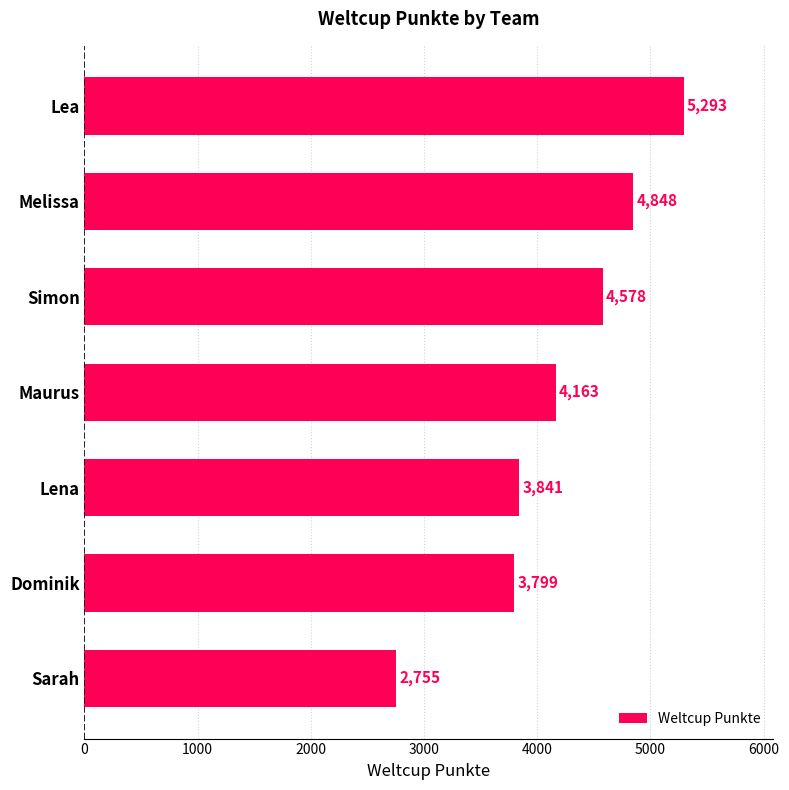

Are the bars grouped side by side (vs. stacked)?

No